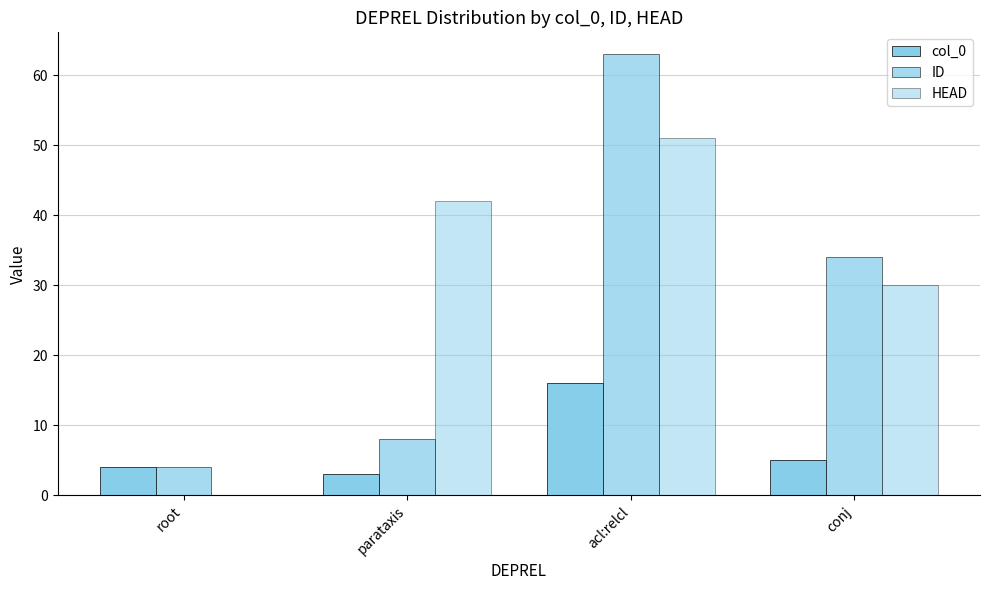

Are the bars horizontal?

No